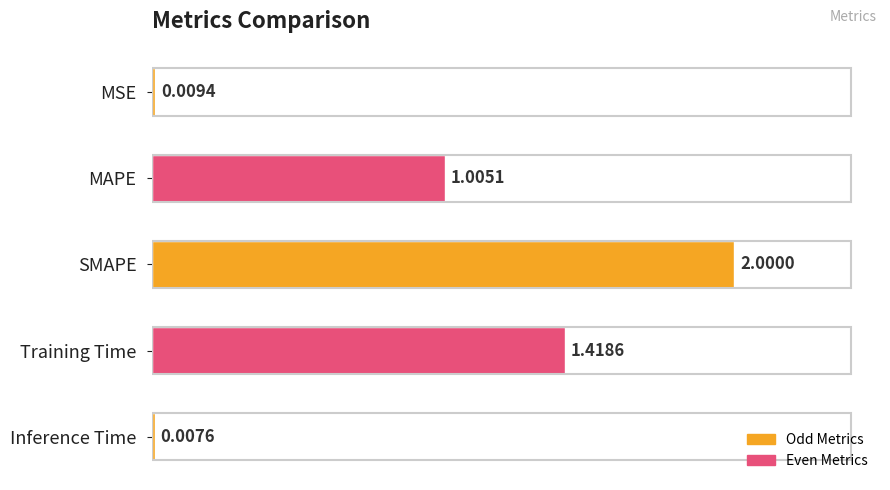

List the labels in order of value, largest first.

SMAPE, Training Time, MAPE, MSE, Inference Time